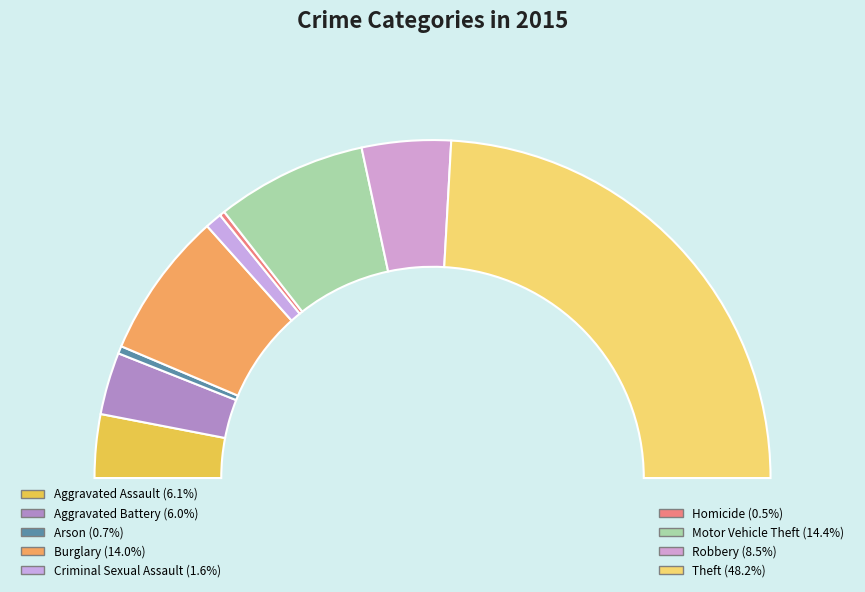

To the nearest percent, what is the average slice percentage?

11%